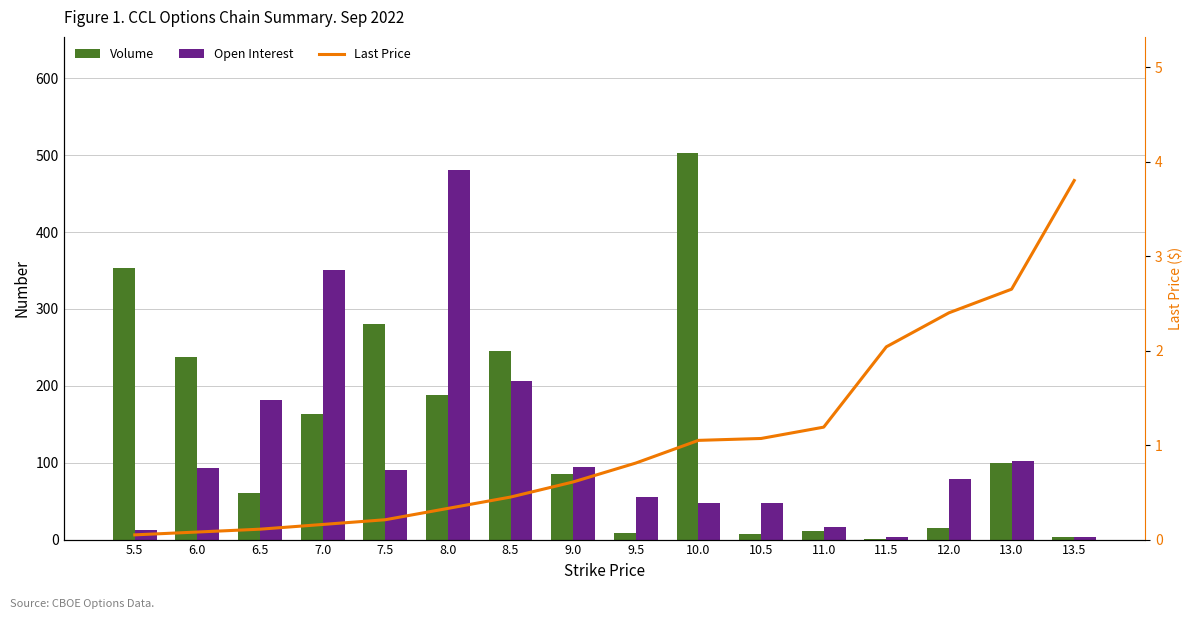

Which series has the widest spread of values?

Volume